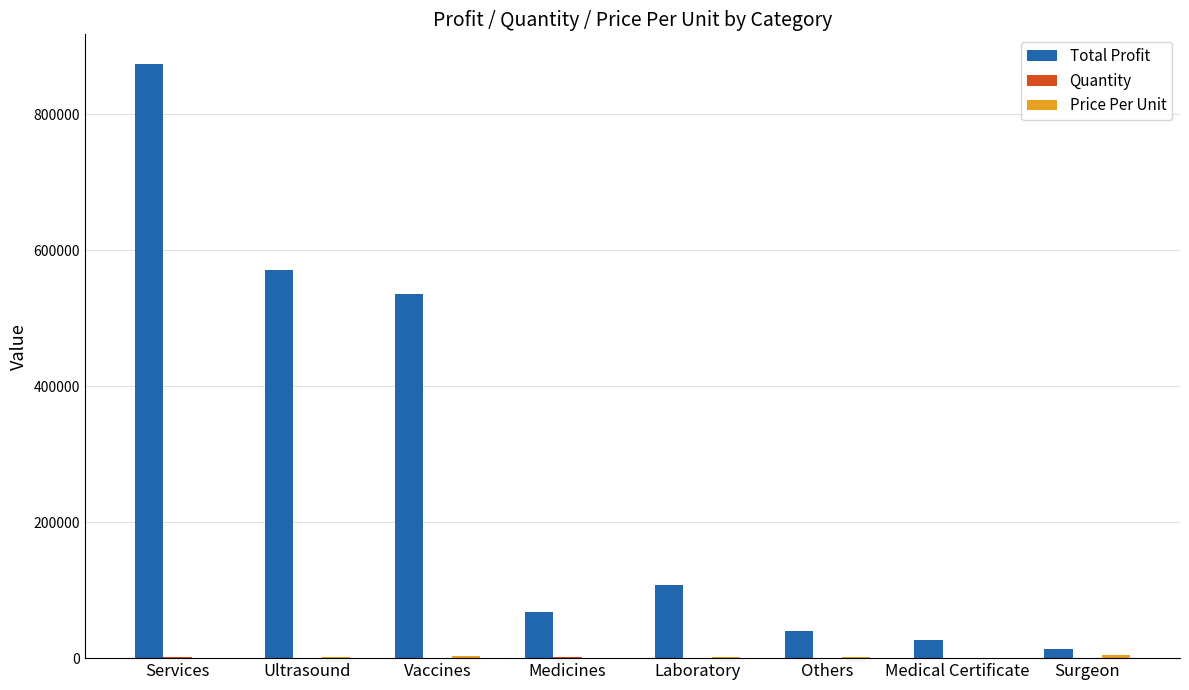

Count the number of categories in the chart.

8